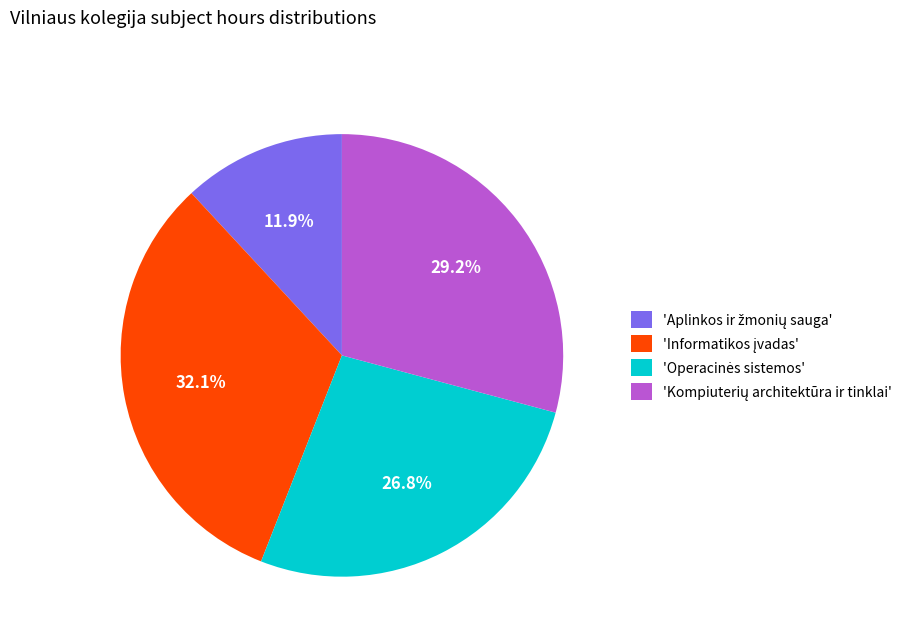

Count the number of slices in the pie.

4